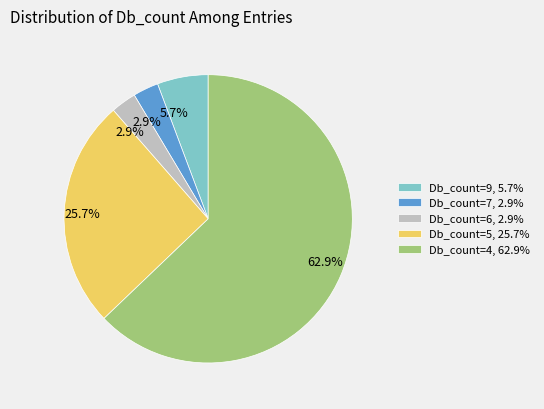

Does Db_count=5, 25.7% represent more than half of the total?

No